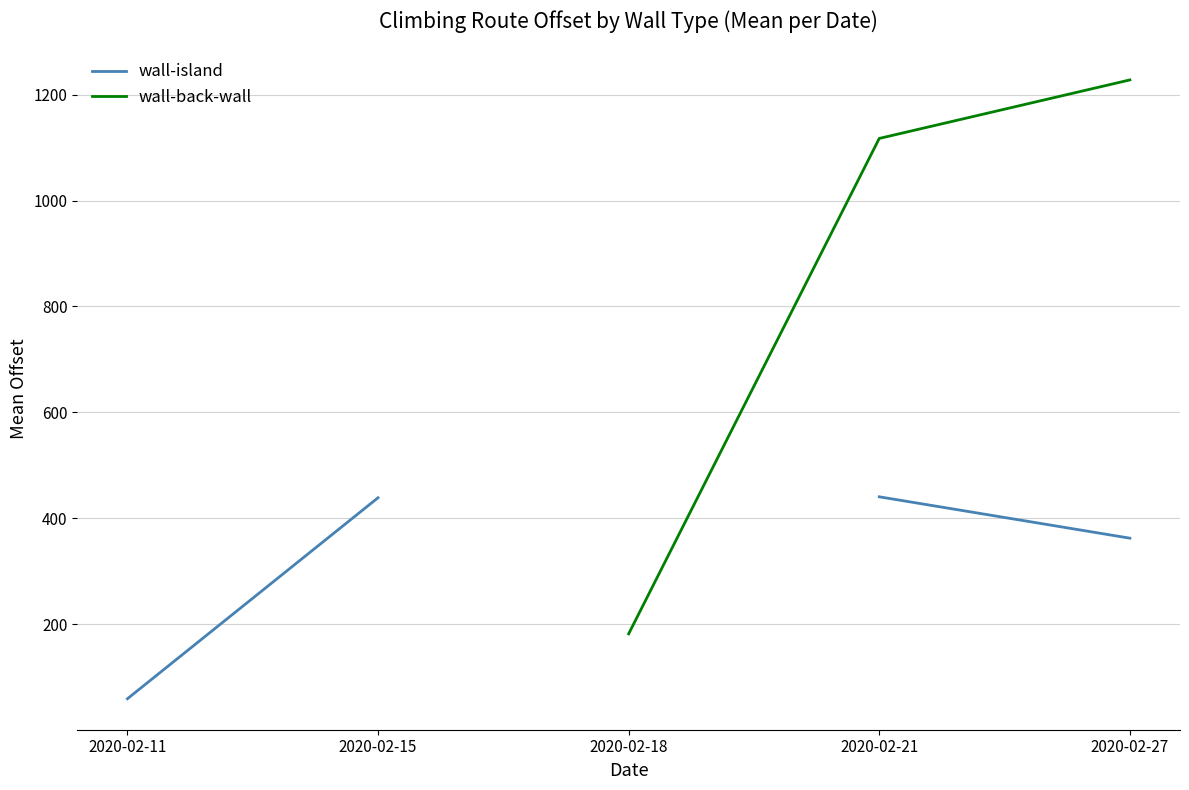

What are all the series names shown in the legend?

wall-island, wall-back-wall